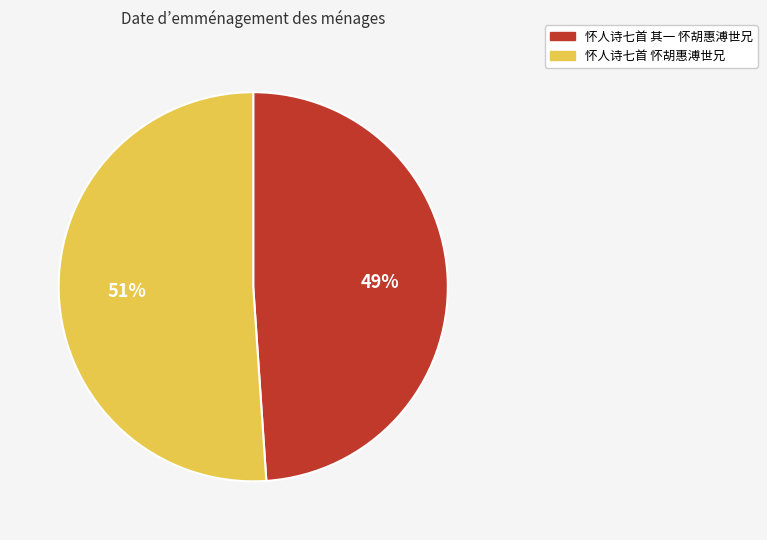

Combined, do 怀人诗七首 怀胡惠溥世兄 and 怀人诗七首 其一 怀胡惠溥世兄 account for over 50%?

Yes